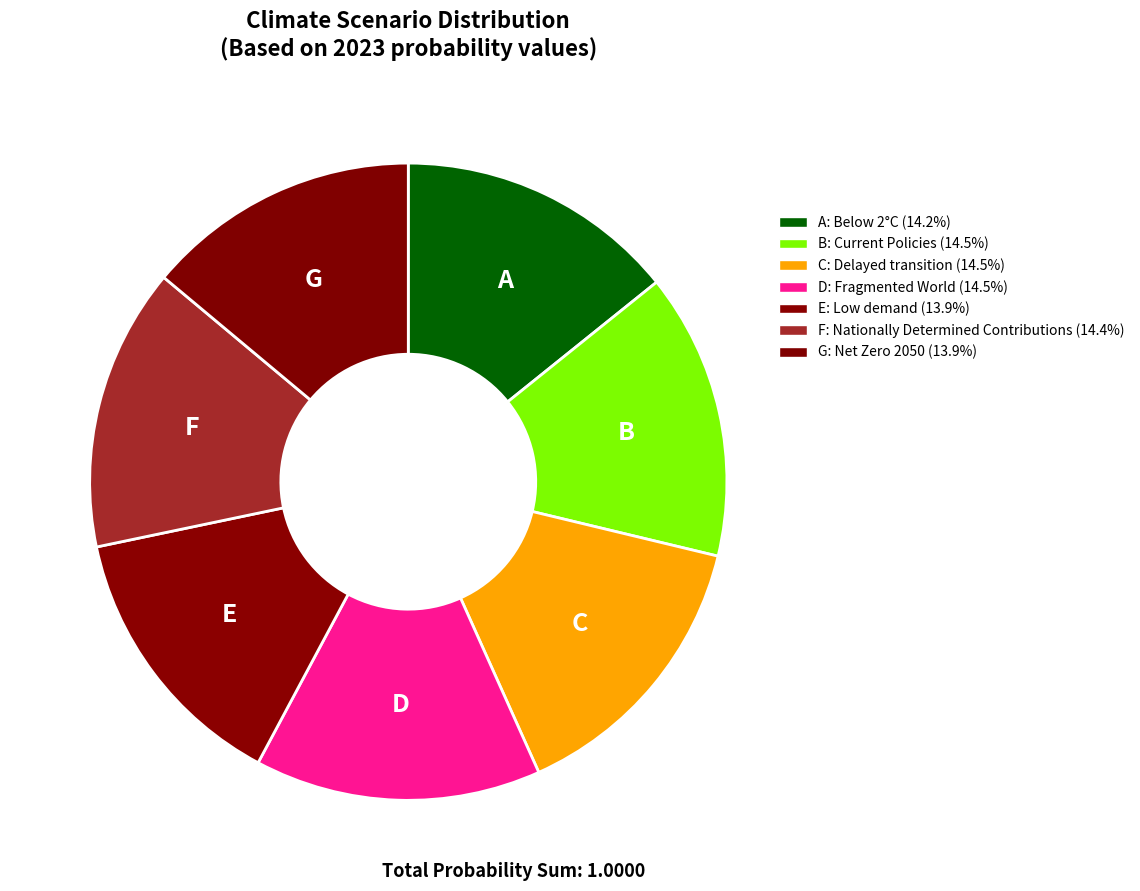

Count the number of slices in the pie.

7